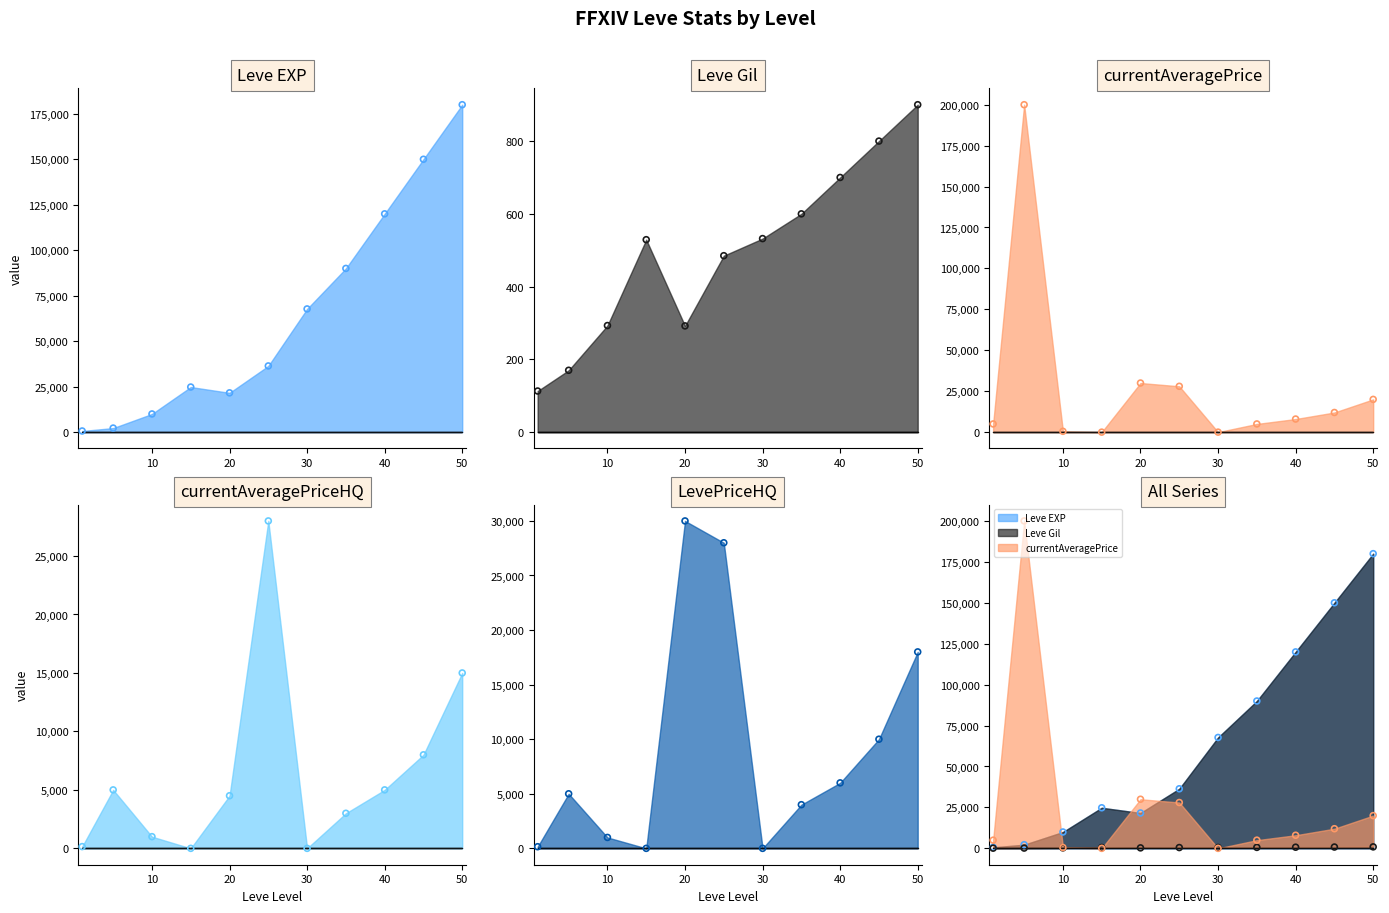

Which series has the widest spread of Y values?

currentAveragePrice